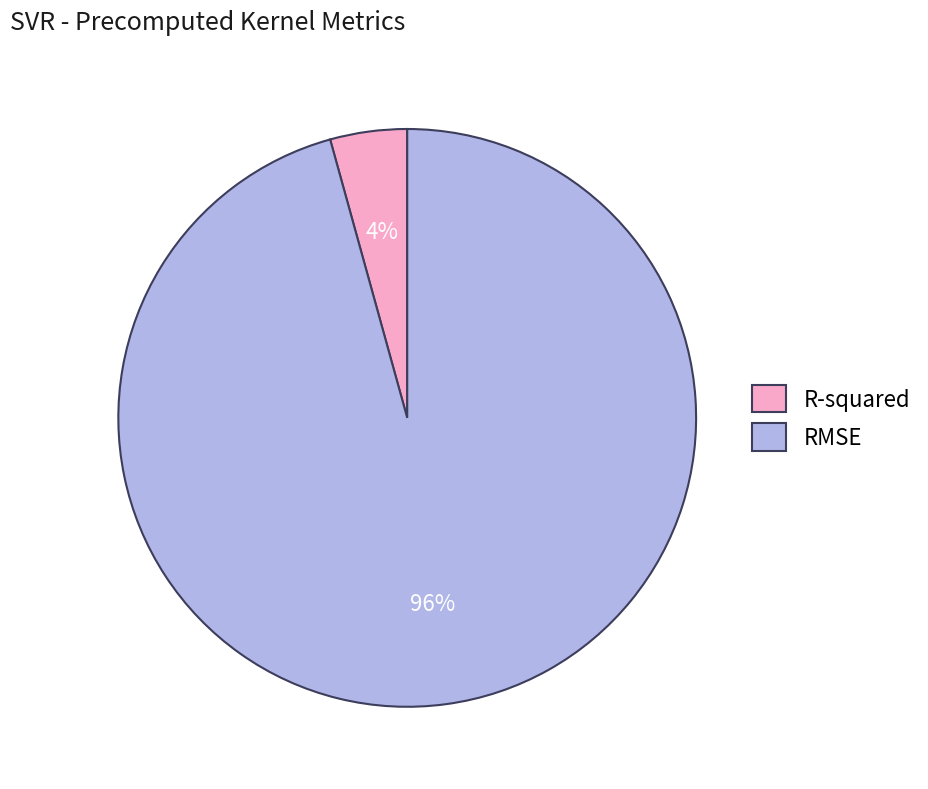

To the nearest percent, what is the average slice percentage?

50%